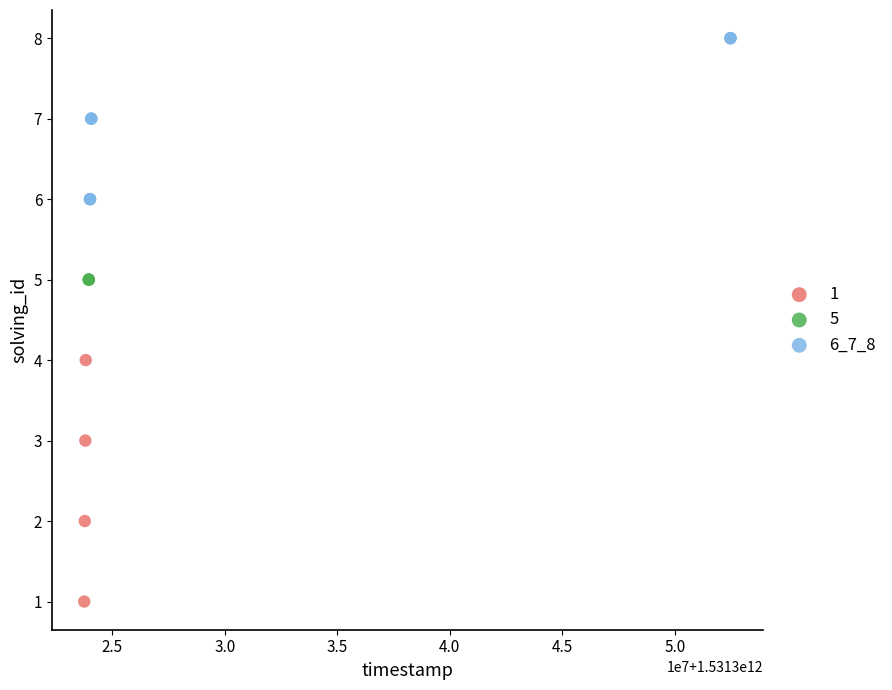

Which series contains the highest Y value?

6_7_8